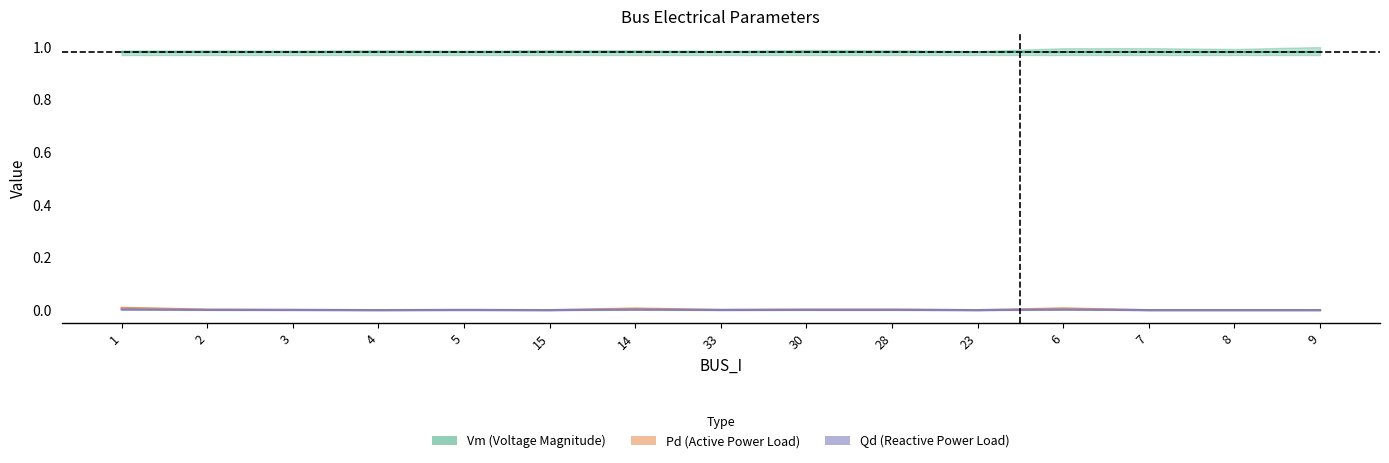

True or false: Pd and Qd intersect in this chart.

False